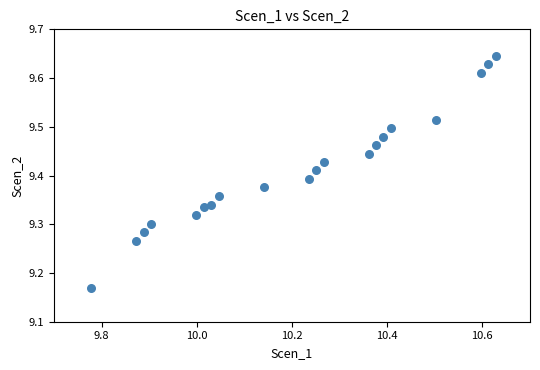

What is the range of Y values (max minus min)?

0.5